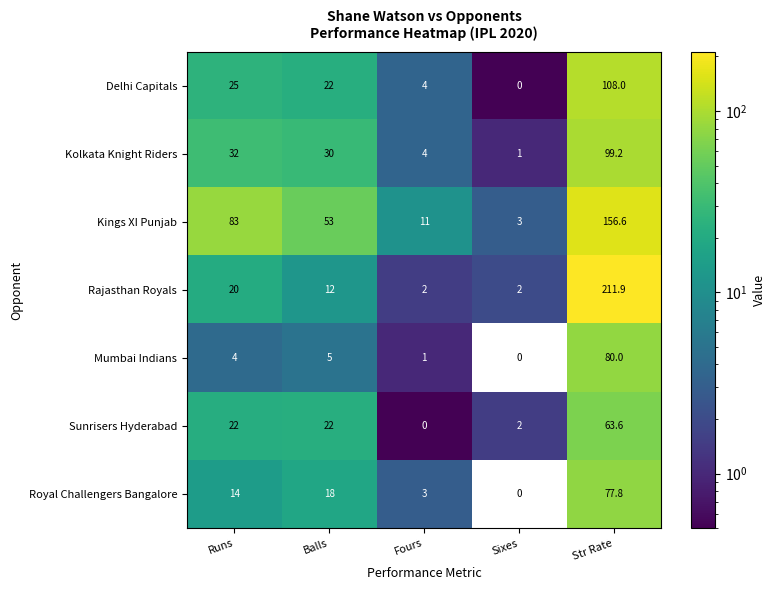

How many values in the Kings XI Punjab series are below 53?

2